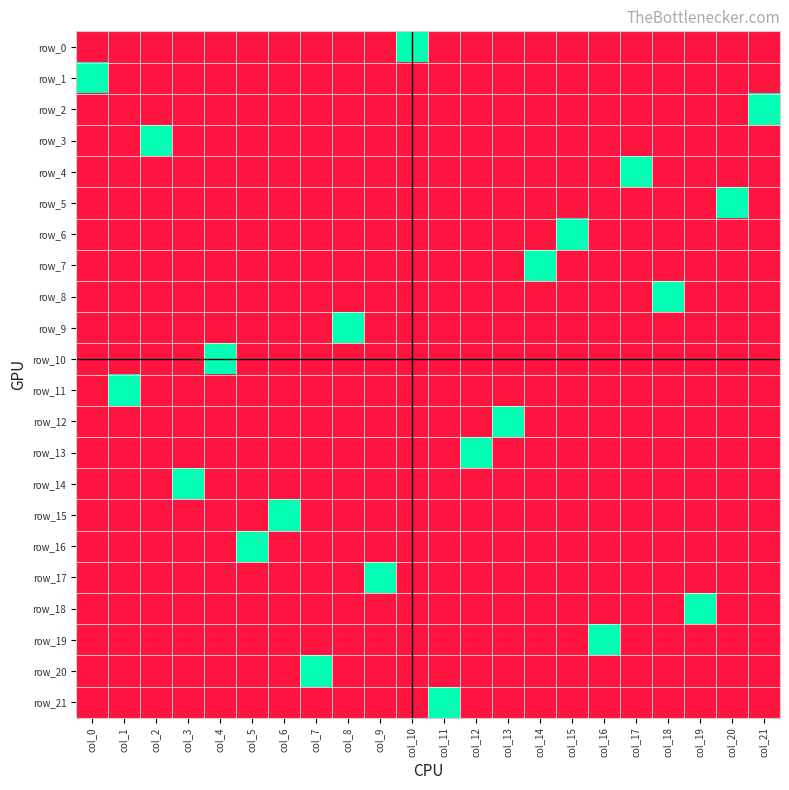

At how many categories does at least one series exceed 0?

22